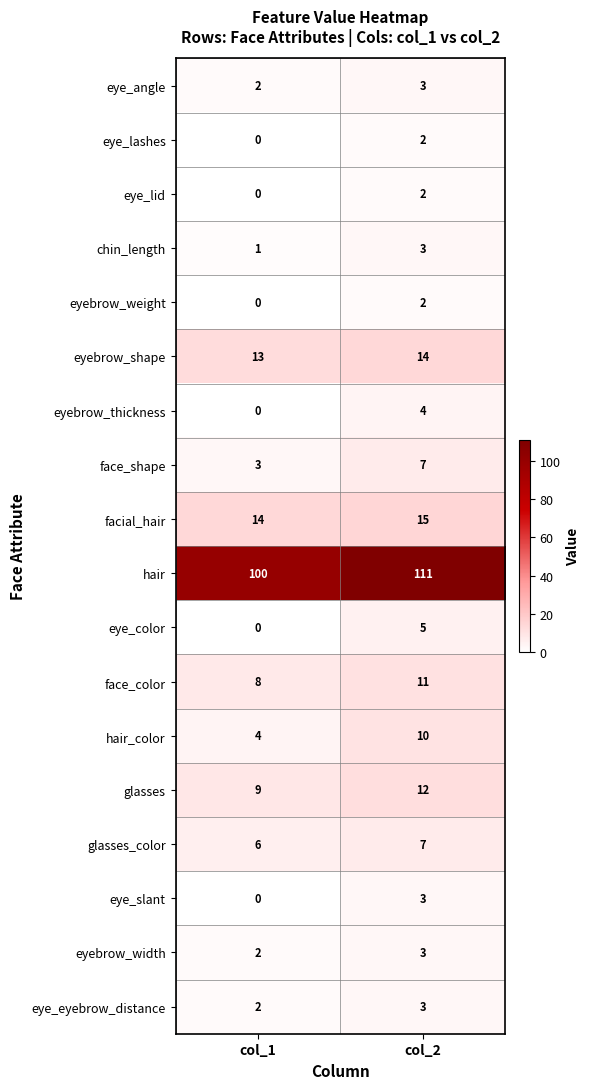

Which category has the highest value across all series?

col_2